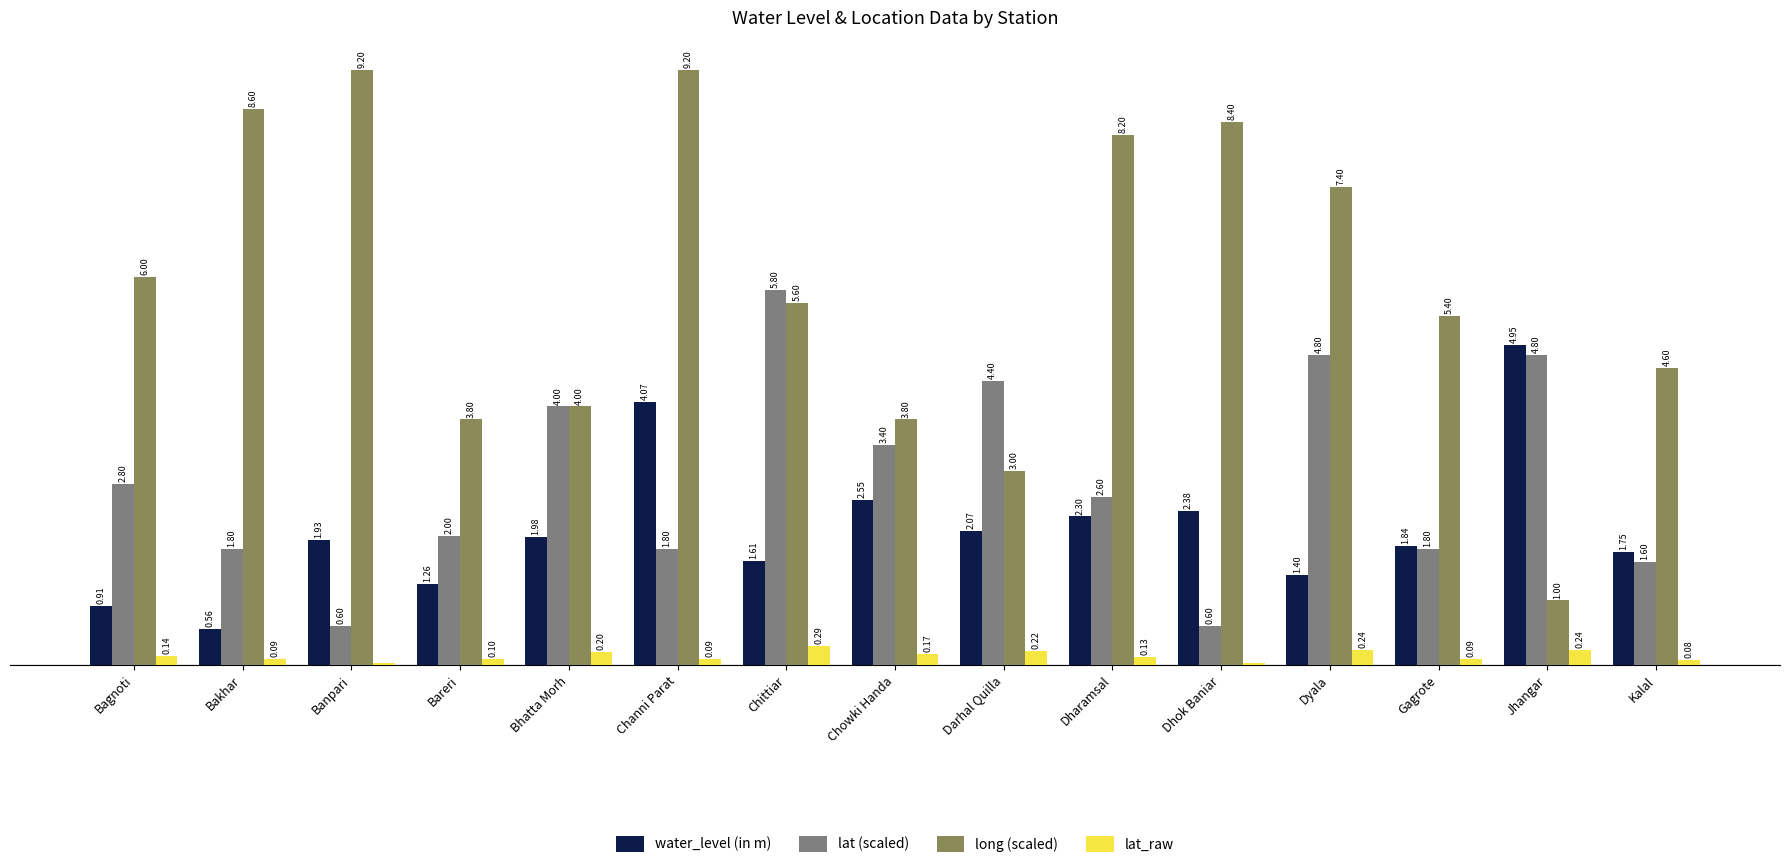

Where is lat (scaled) nearest to the value 3?

Bagnoti